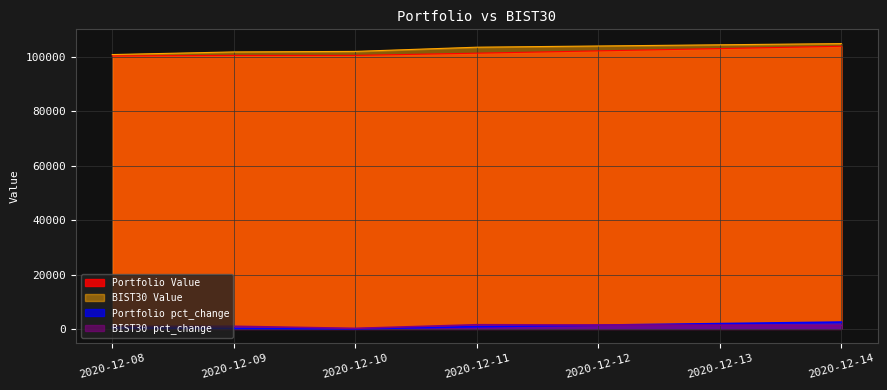

At which category does BIST30 pct_change reach its first local peak?

2020-12-09